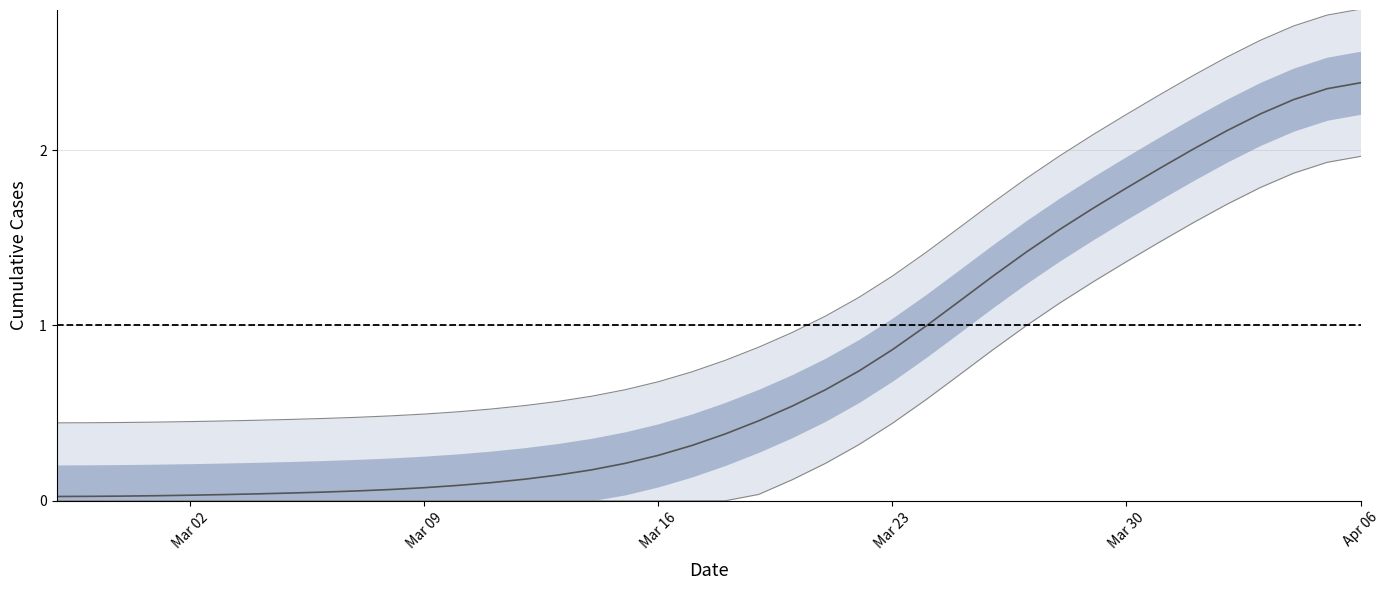

What is the average value?

1.2